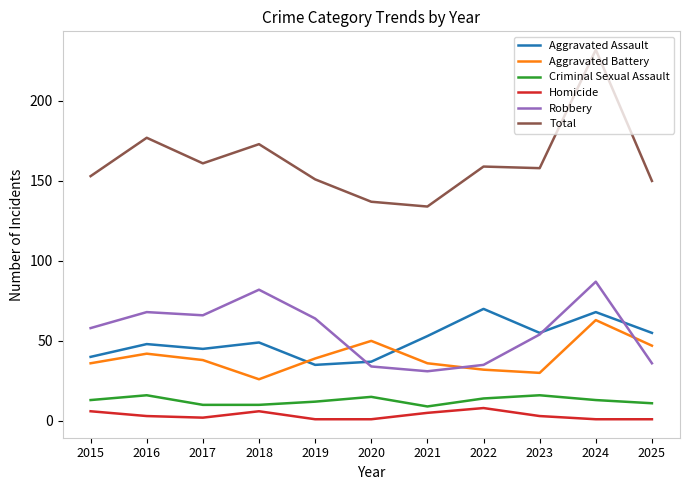

What is the total value across all series at 2016?

354